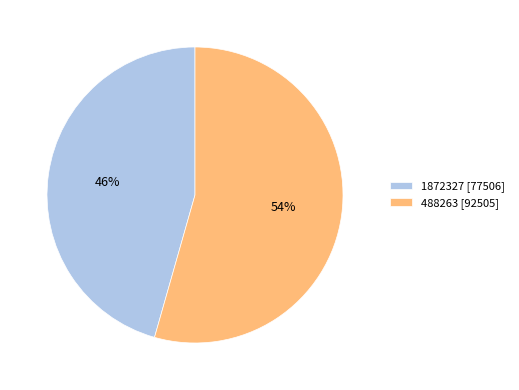

To the nearest percent, what is the combined percentage of 488263 and 1872327?

100%